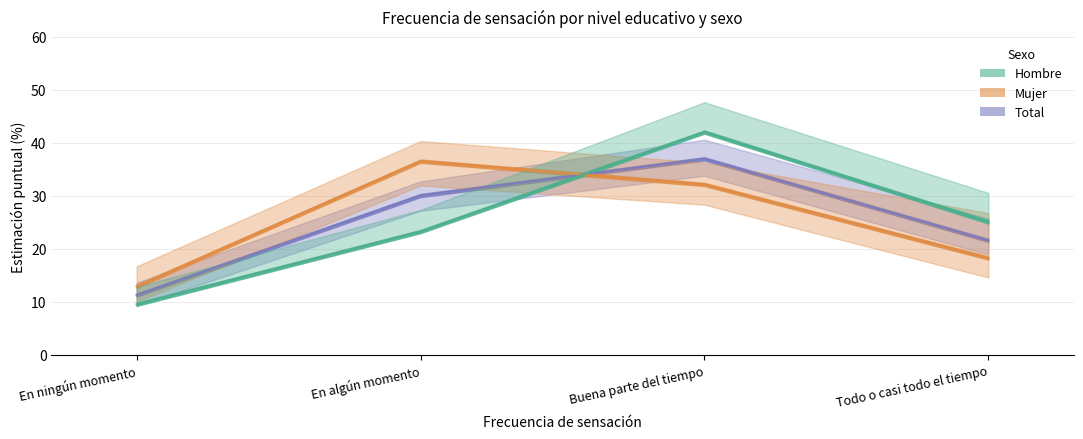

Rank the categories by Total_N value from highest to lowest.

Buena parte del tiempo, En algún momento, Todo o casi todo el tiempo, En ningún momento